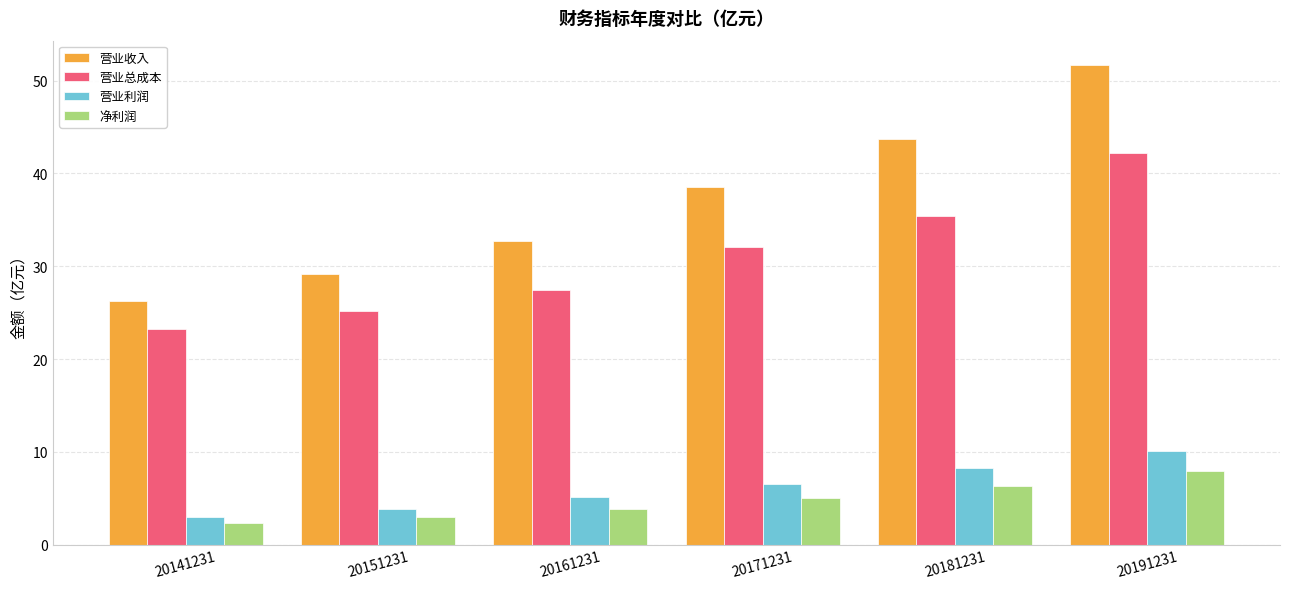

How many series are shown in this chart?

4